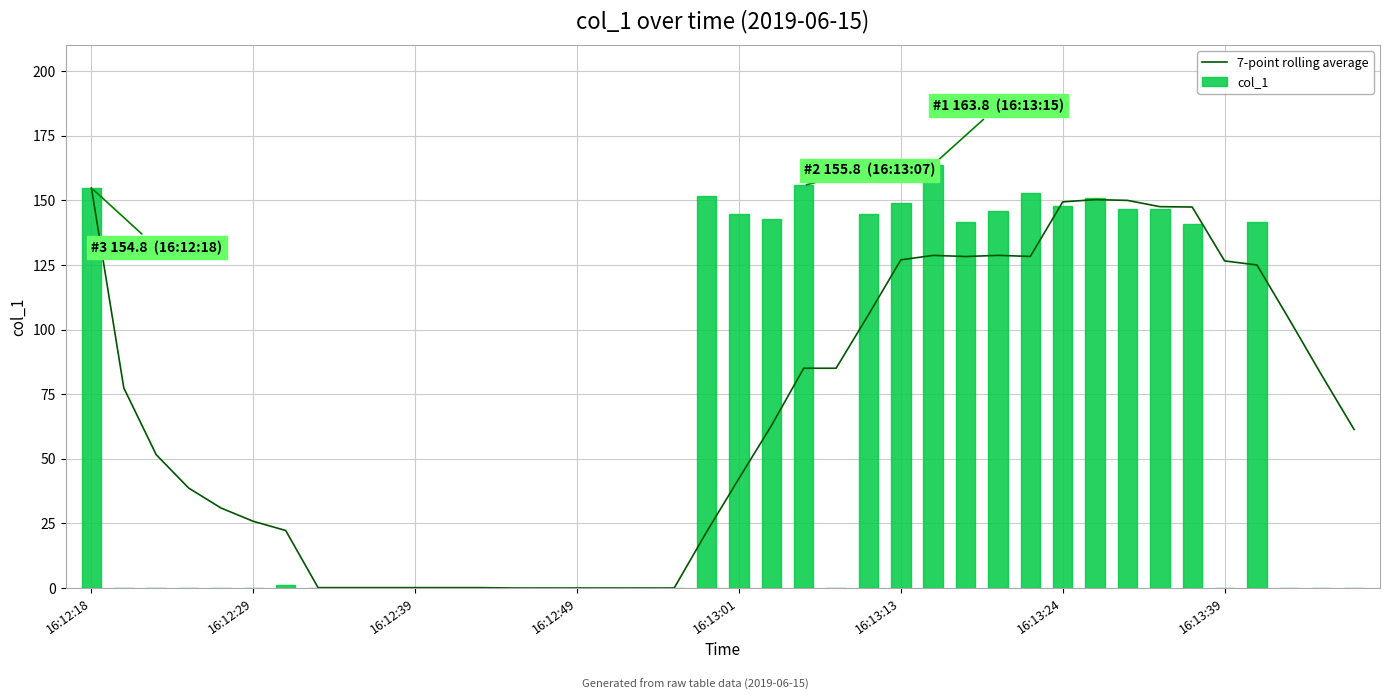

What is the difference between the maximum and minimum values in the col_1 series?

163.8